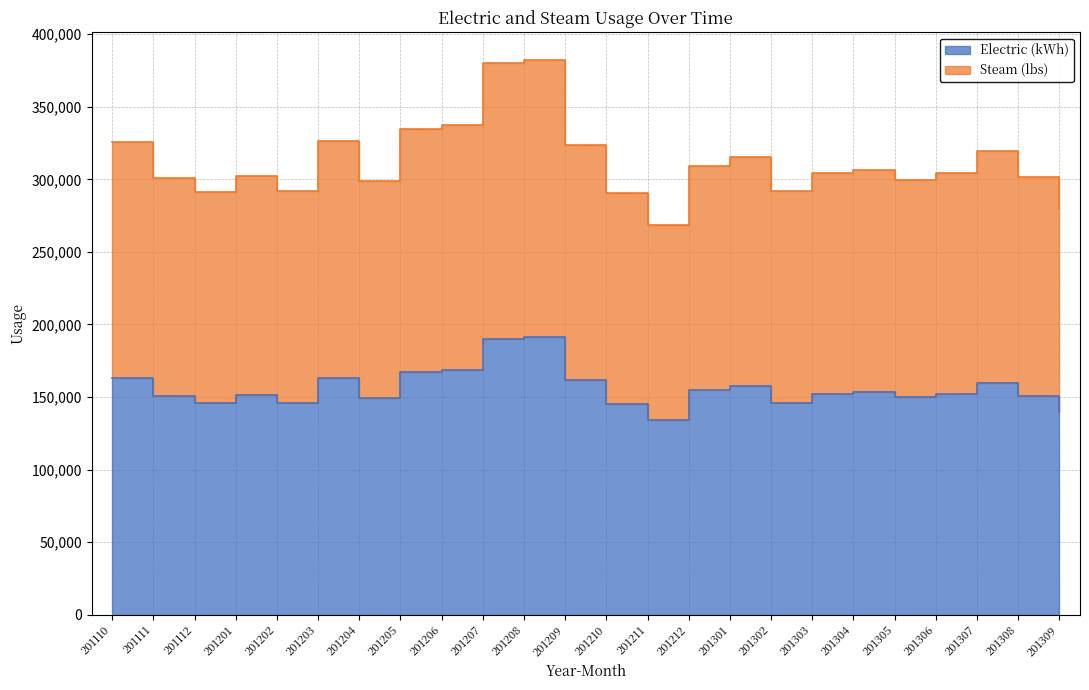

True or false: Electric (kWh) and Steam (lbs) intersect in this chart.

False